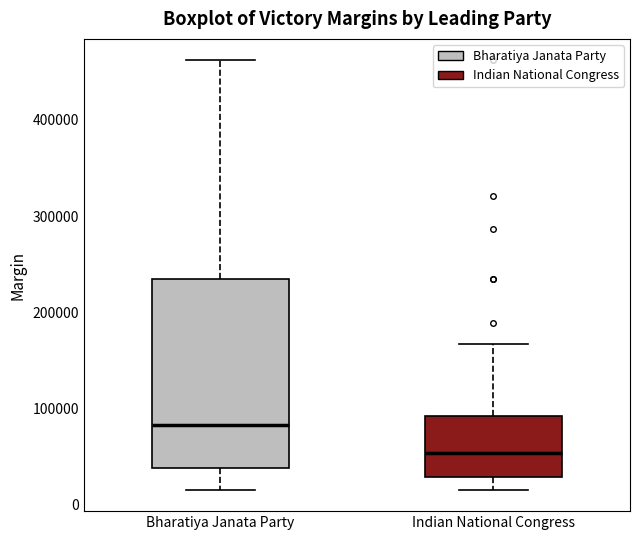

Which box is the tallest, from its lower edge to its upper edge?

Bharatiya Janata Party